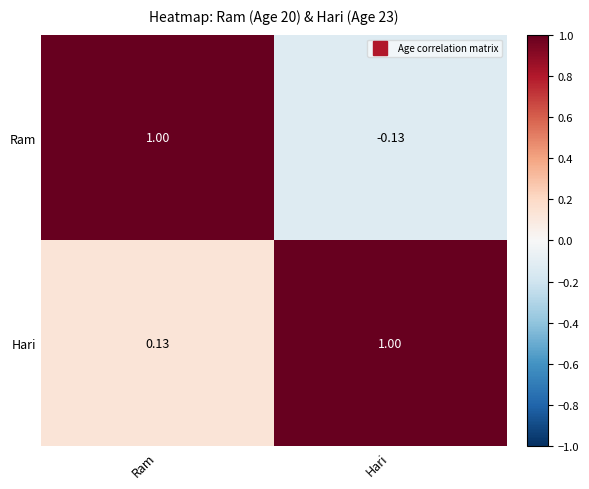

Rank the series by their average value, from highest to lowest.

Hari, Ram